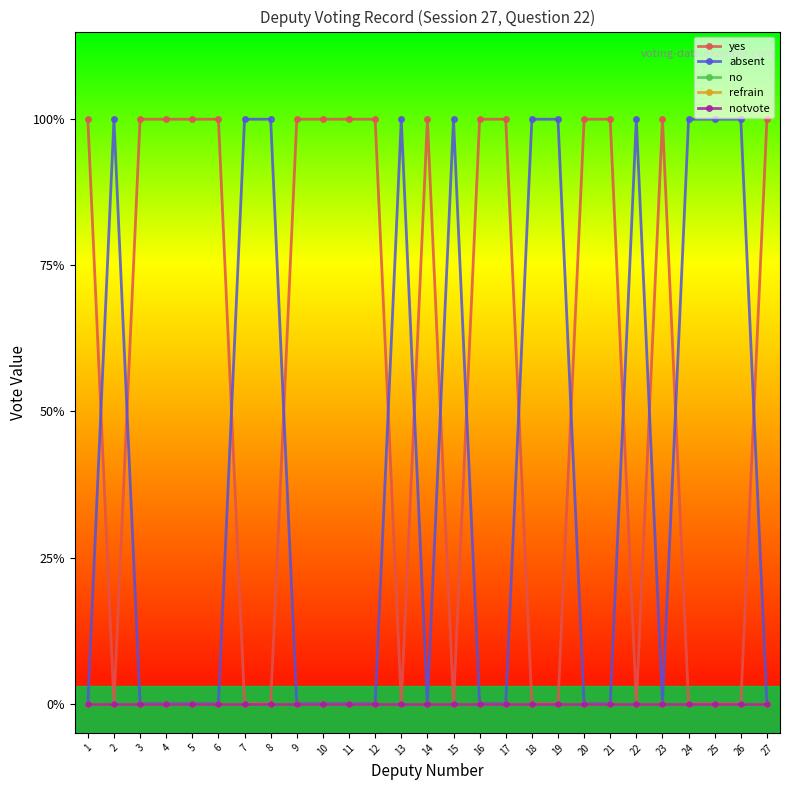

Does the chart have visible grid lines?

No